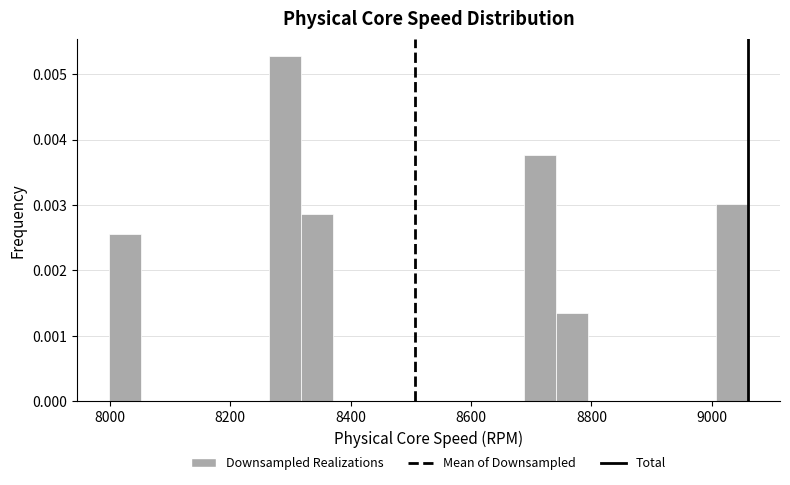

Read against the x-axis, roughly where is the centre of the tallest bar?

8300